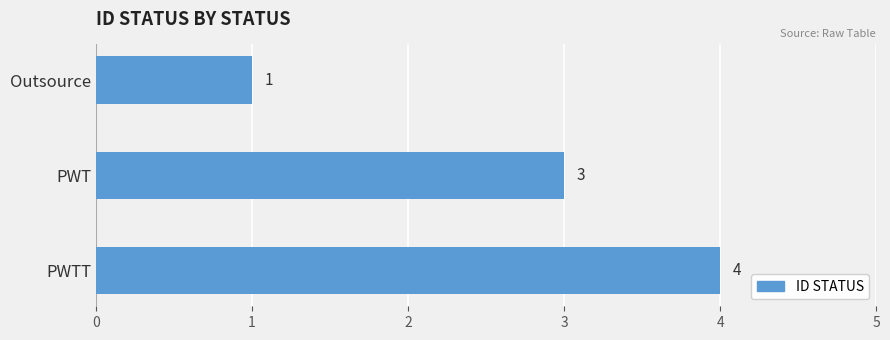

True or false: the data shows 6 at PWTT.

False